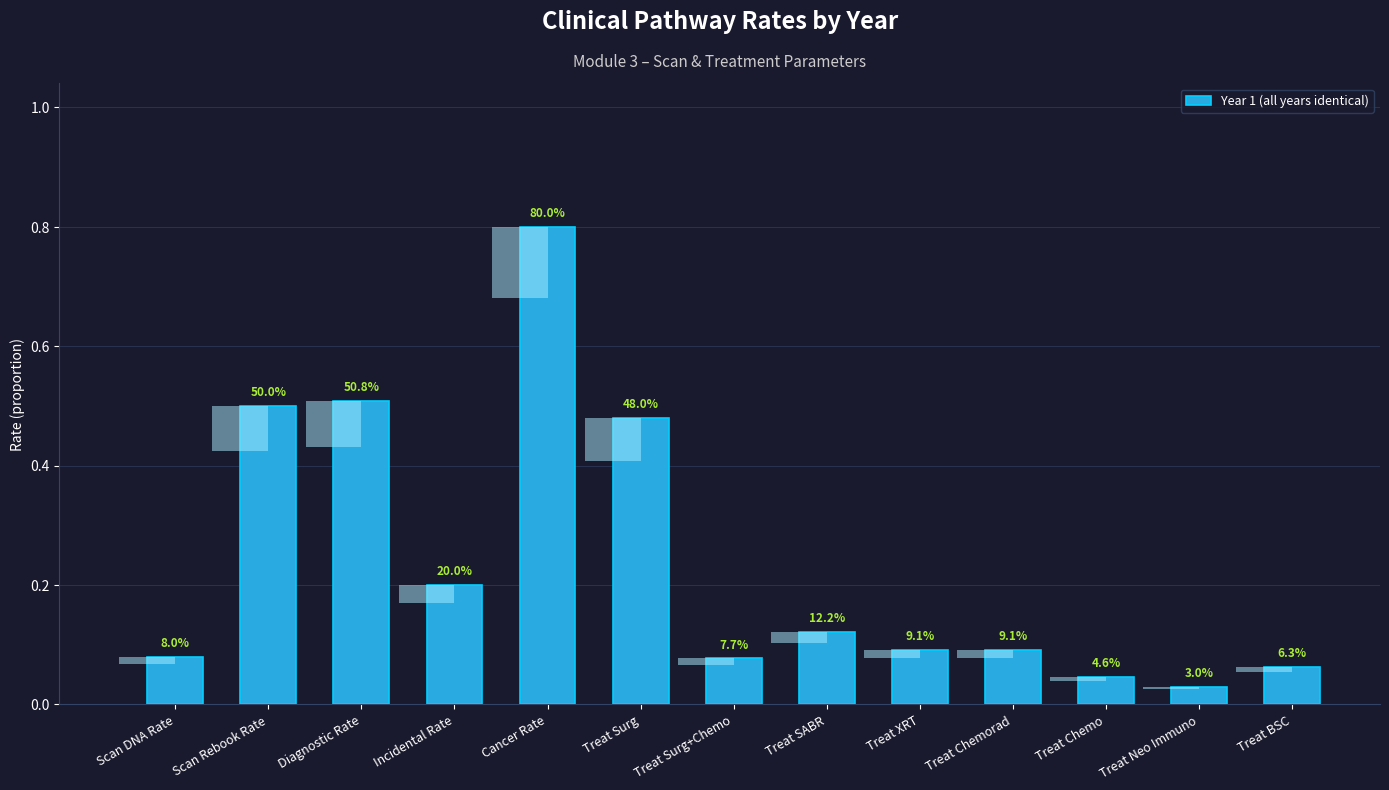

At which label is the value closest to 0?

Treat Neo Immuno